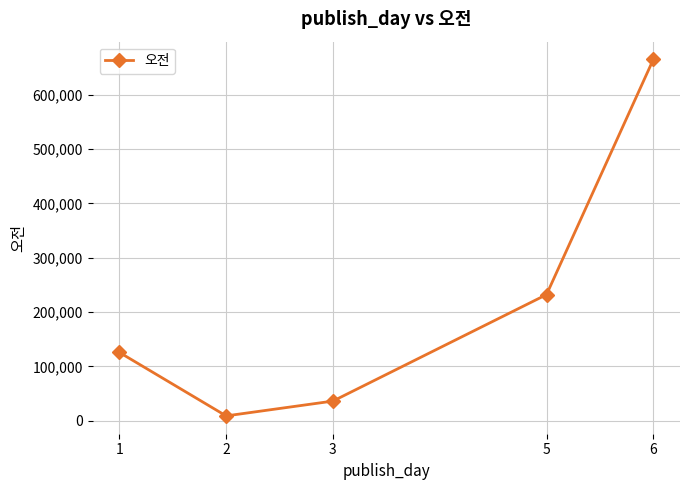

Which category has the lowest value across all series?

2